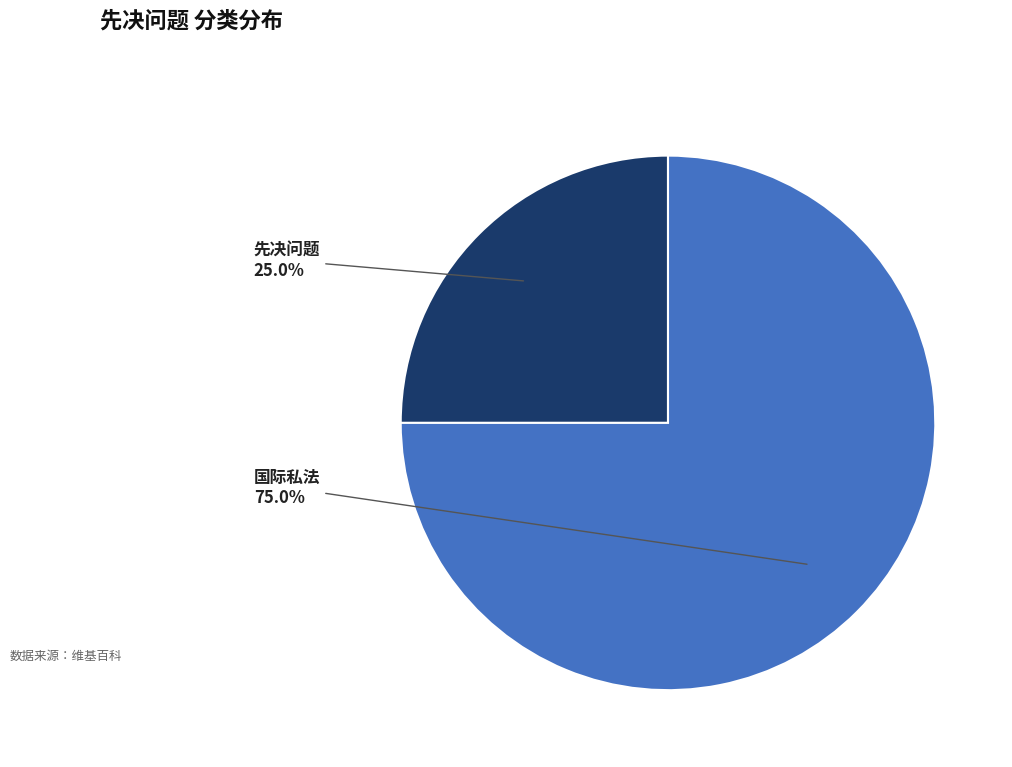

What percentage is NOT represented by 先决问题?

75.0%